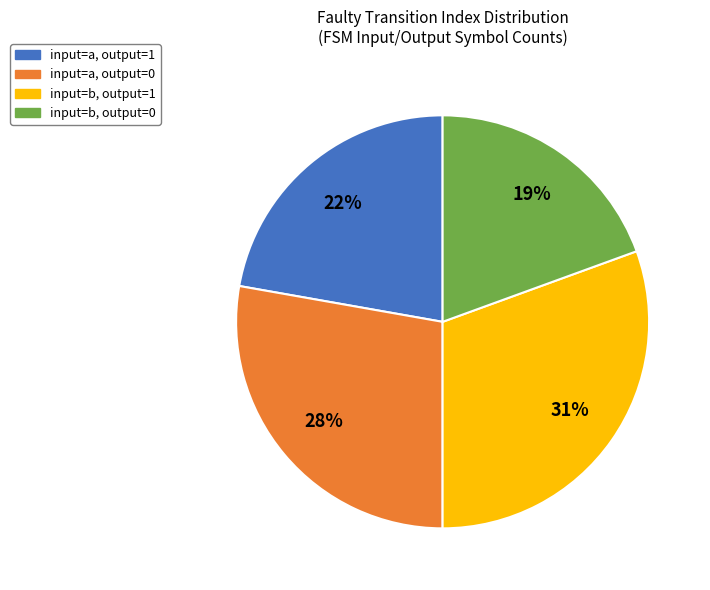

What is the smallest slice in the pie chart?

input=b, output=0